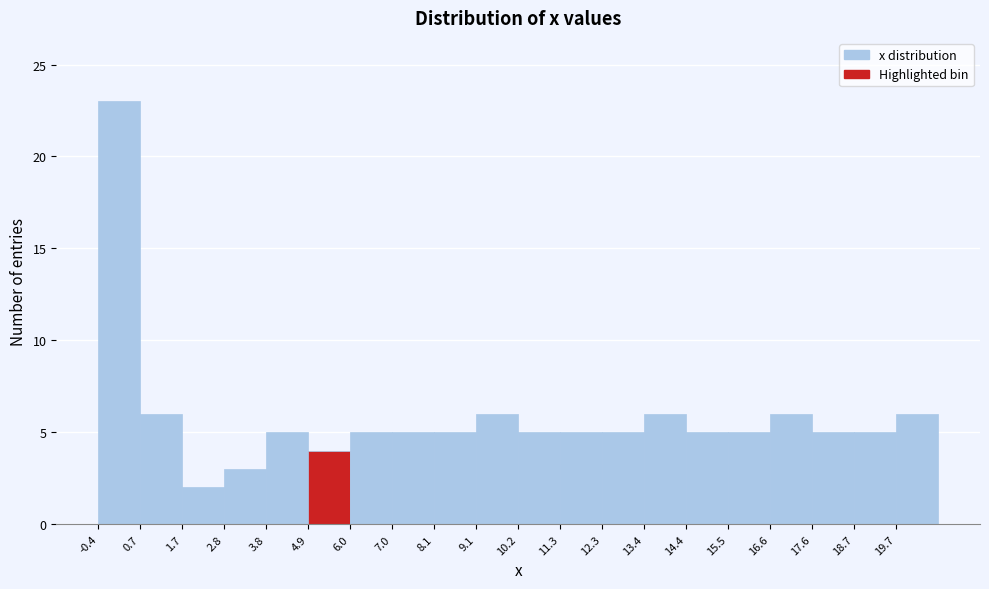

How tall is the bar that spans 7.02 to 8.08 on the x-axis? Neither the bar edges nor the heights are printed on the chart, so give them approximately, as read against the axes.

5